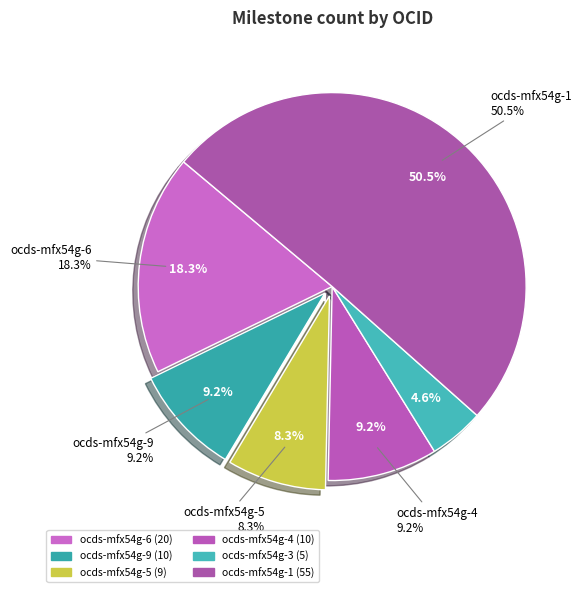

To the nearest percent, what percentage of the pie is ocds-mfx54g-9?

9%